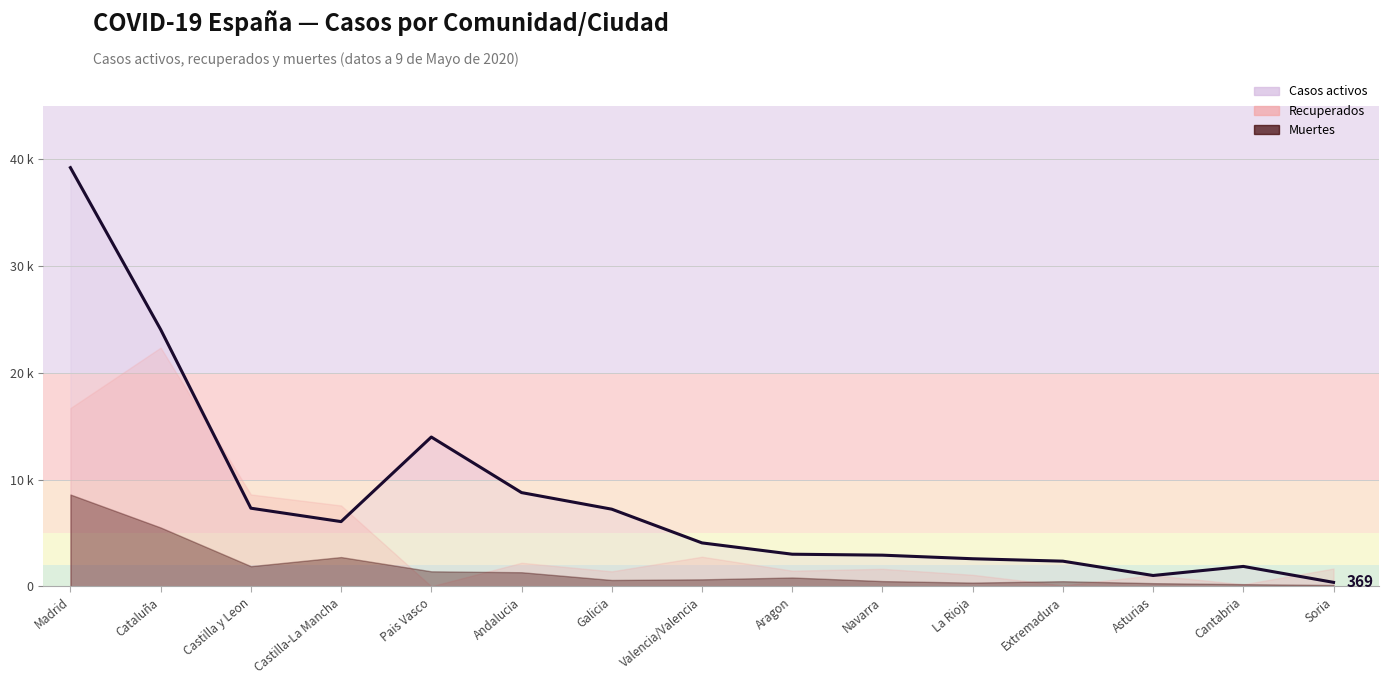

What is the maximum value shown in the chart?

39227